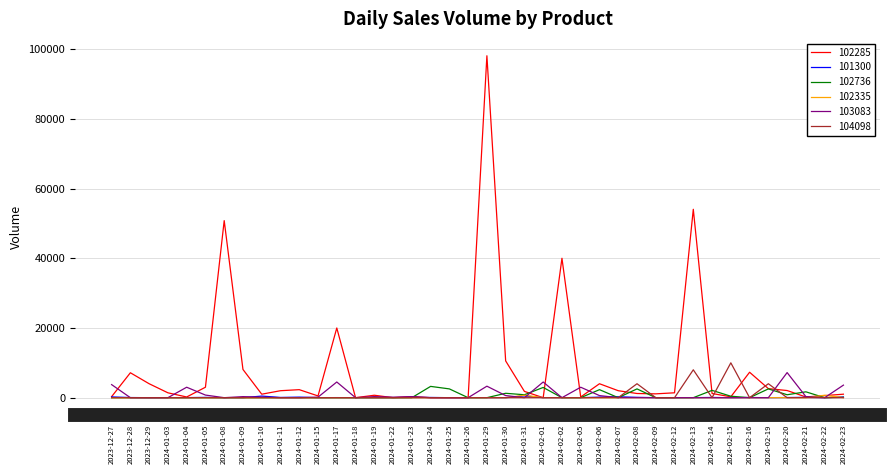

What is the label of the 15th point from the right?

2024-02-05